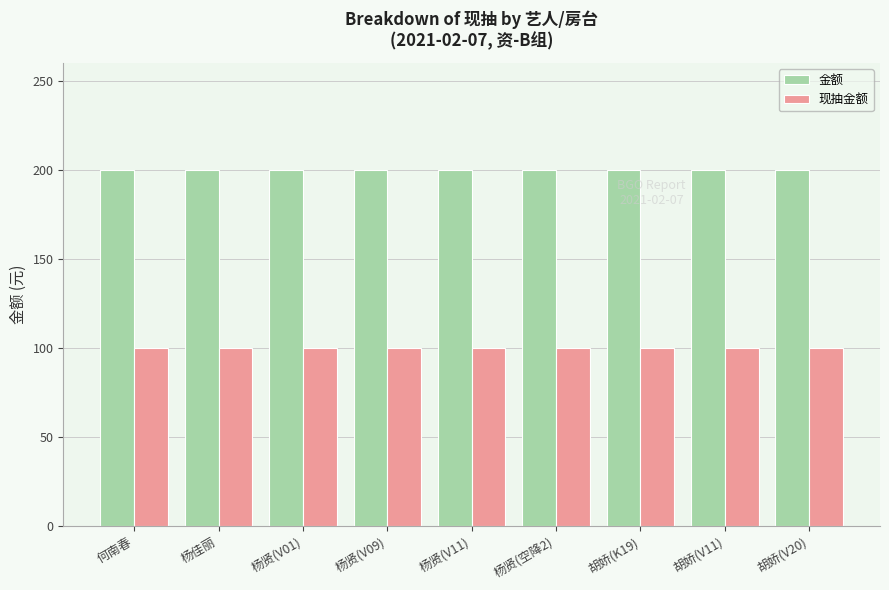

The 现抽金额 series shows 100 at 杨佳丽. True or false?

True